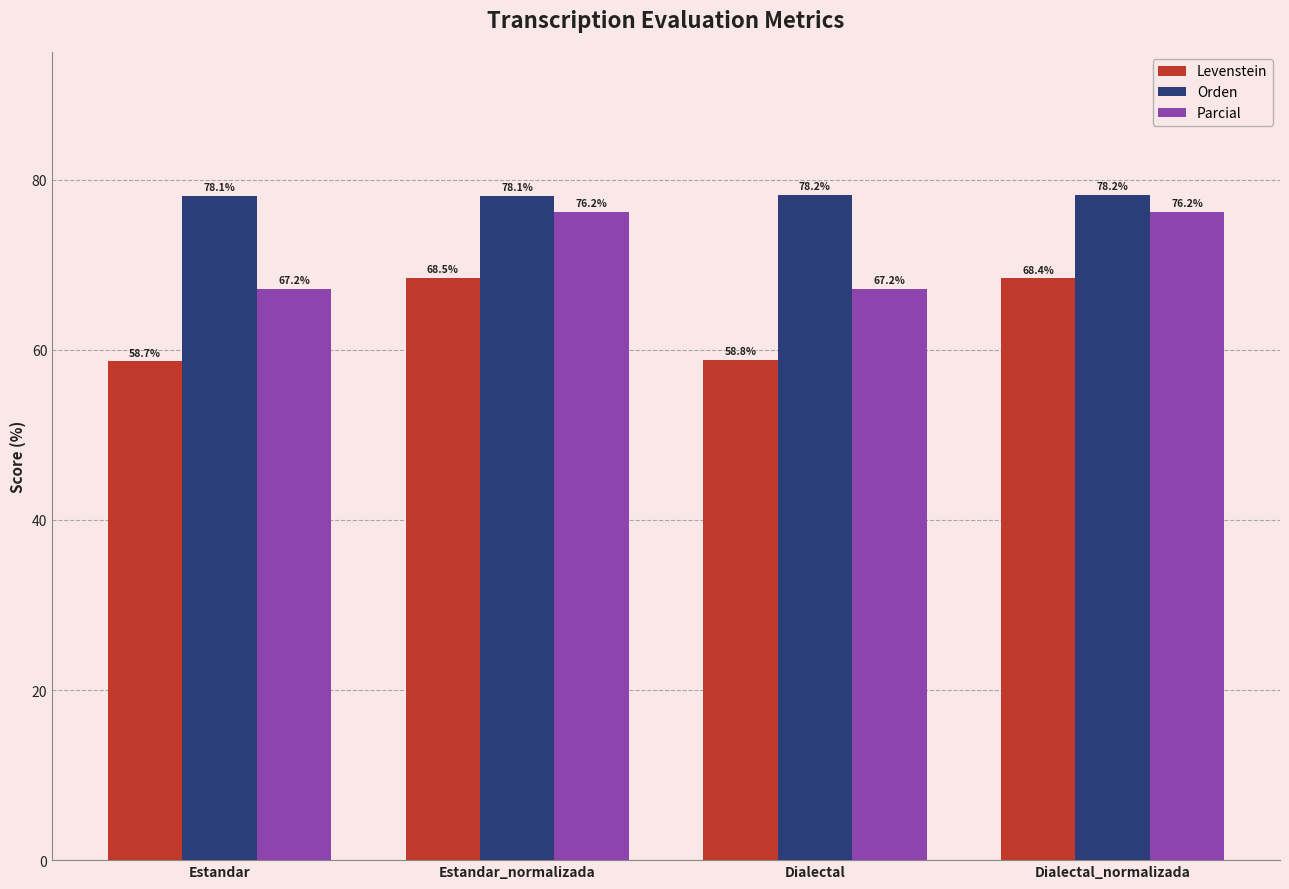

What is the sum of the Levenstein values at Estandar_normalizada and Estandar?

127.2